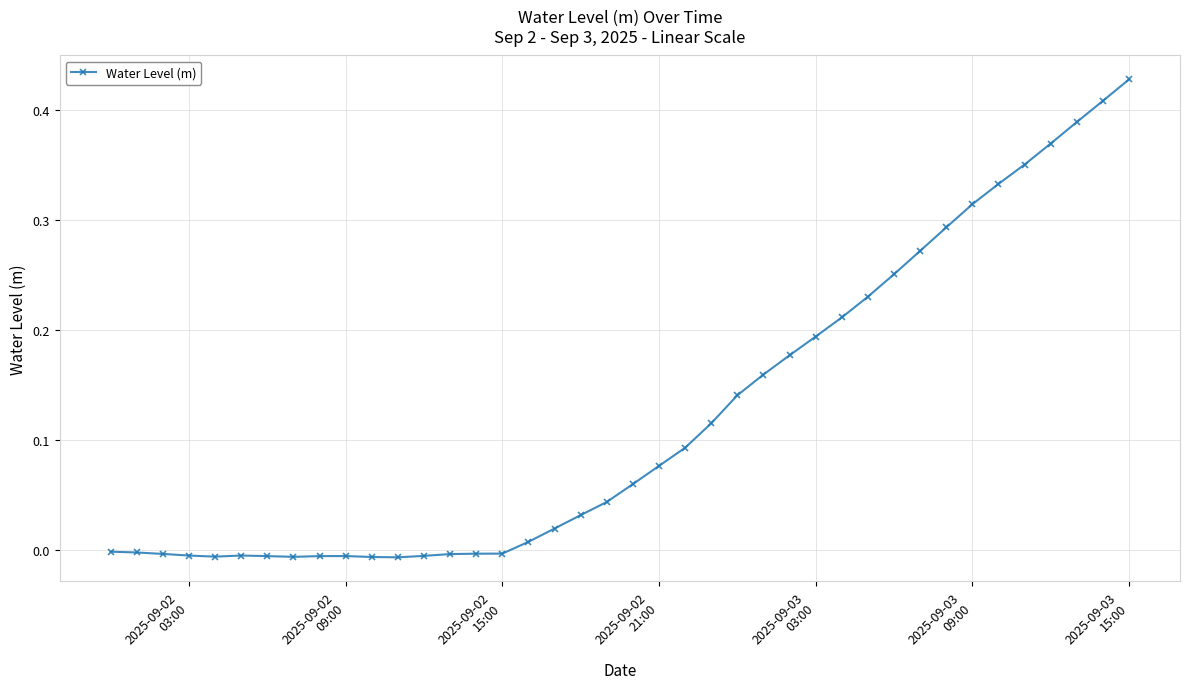

What is the sum of all values?

4.9